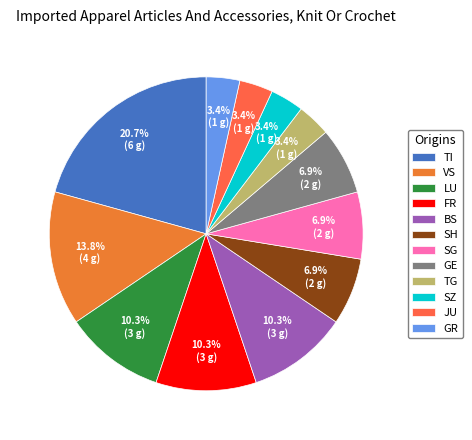

Count the number of slices in the pie.

12